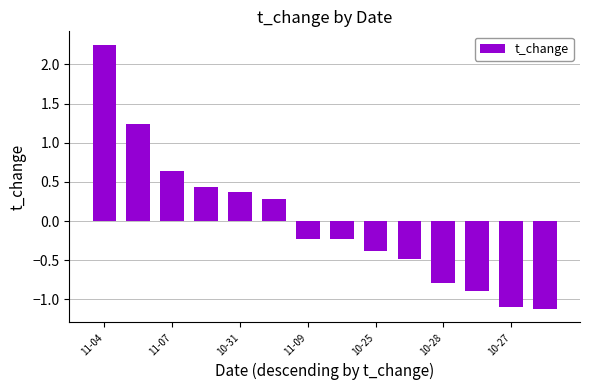

What is the smallest value displayed?

-1.1